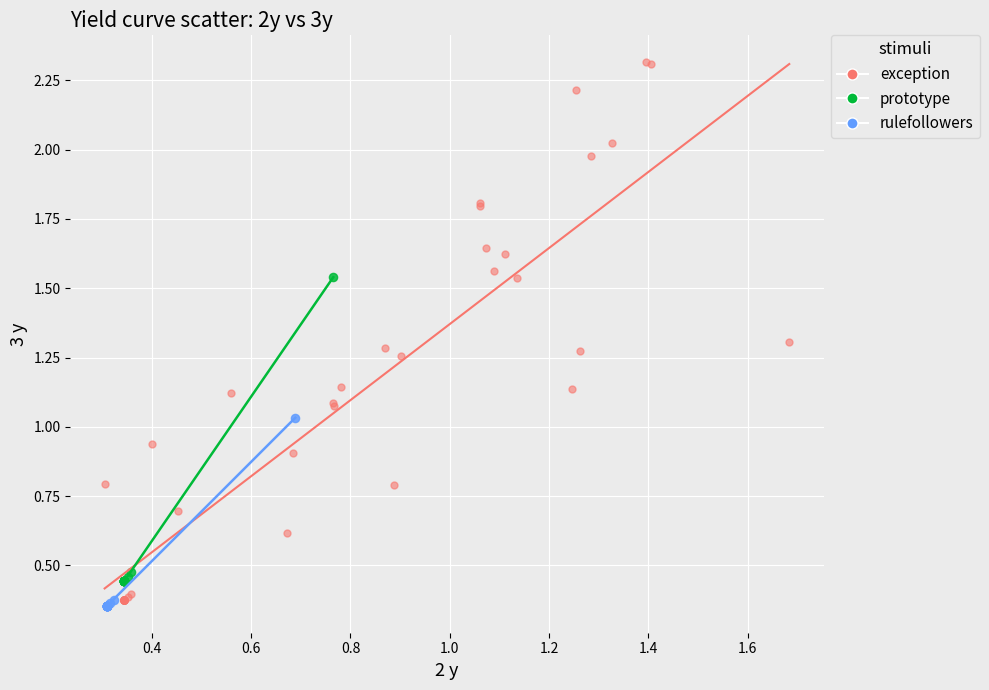

Which series has the widest spread of Y values?

exception